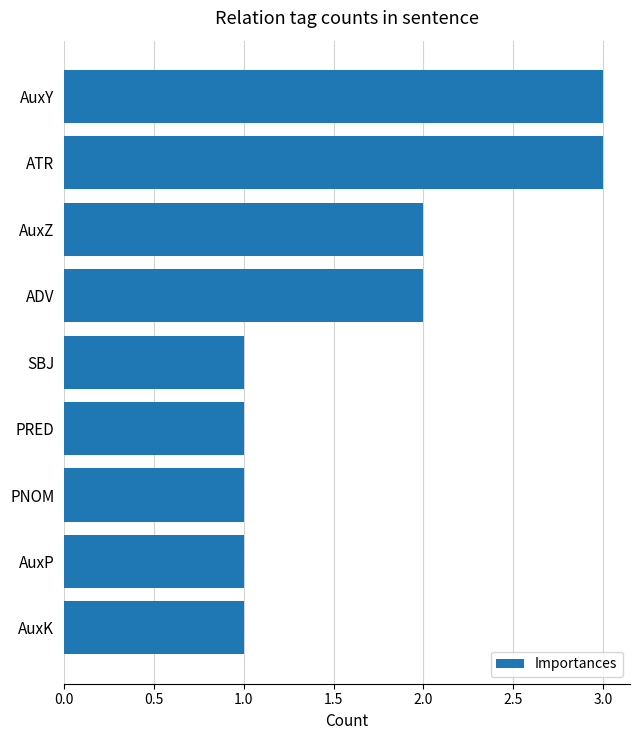

What is the difference between the maximum and minimum values?

2